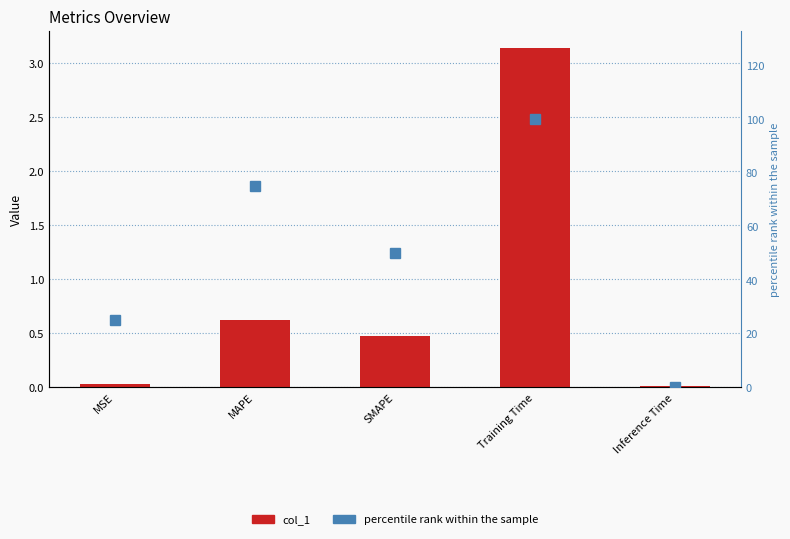

What is the label of the 5th bar from the left?

Inference Time